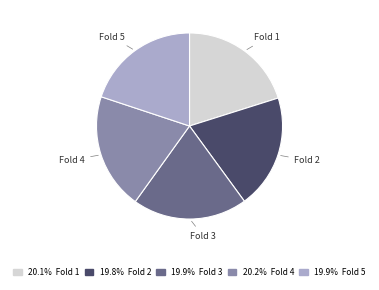

Do Fold 2 and Fold 1 together represent more than half of the pie?

No